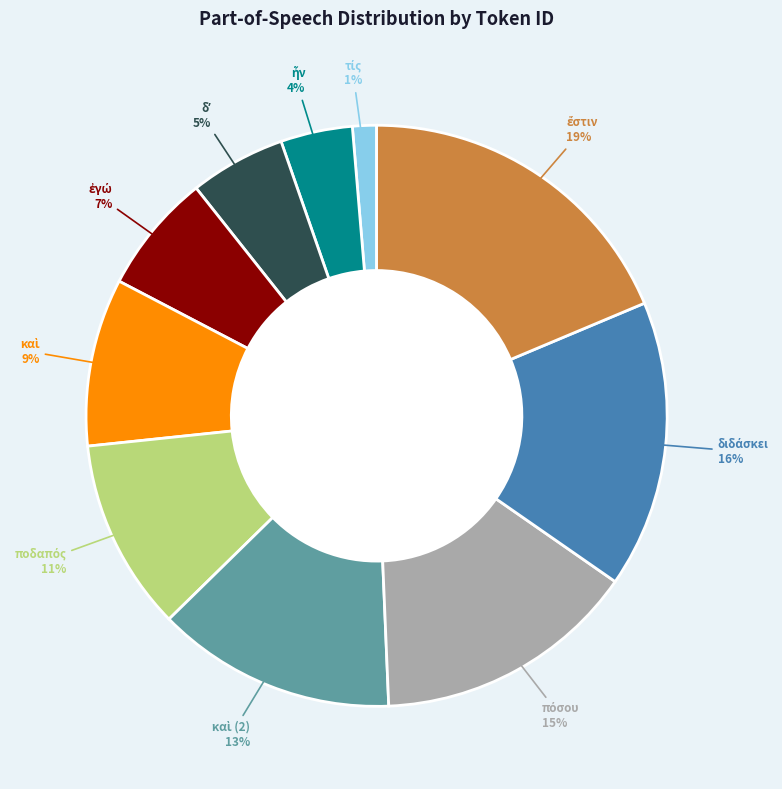

To the nearest percent, what is the average slice percentage?

10%